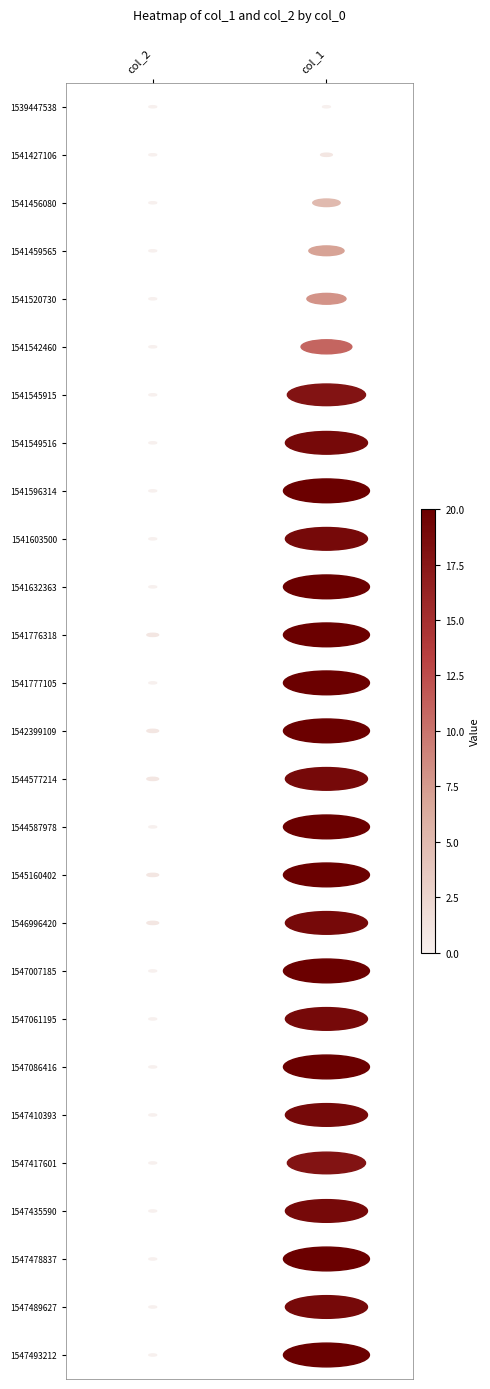

True or false: 1541427106 has a value of 1 at col_2.

False